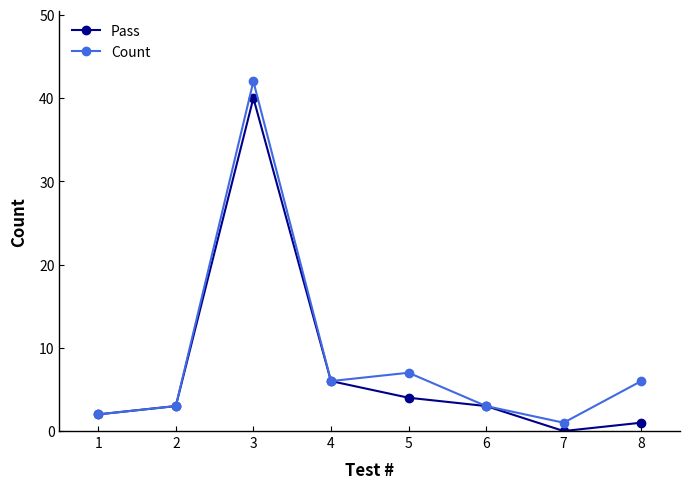

What are all the series names shown in the legend?

Pass, Count